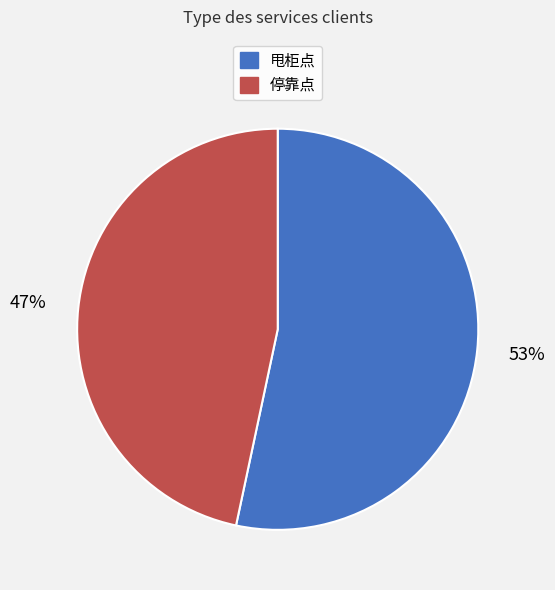

To the nearest percent, what portion does 停靠点 represent?

47%